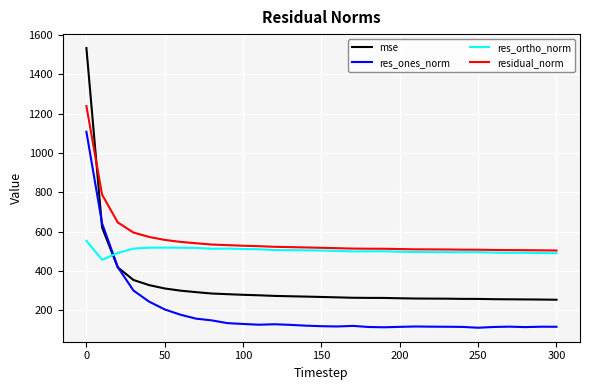

What is the smallest value displayed?

112.0